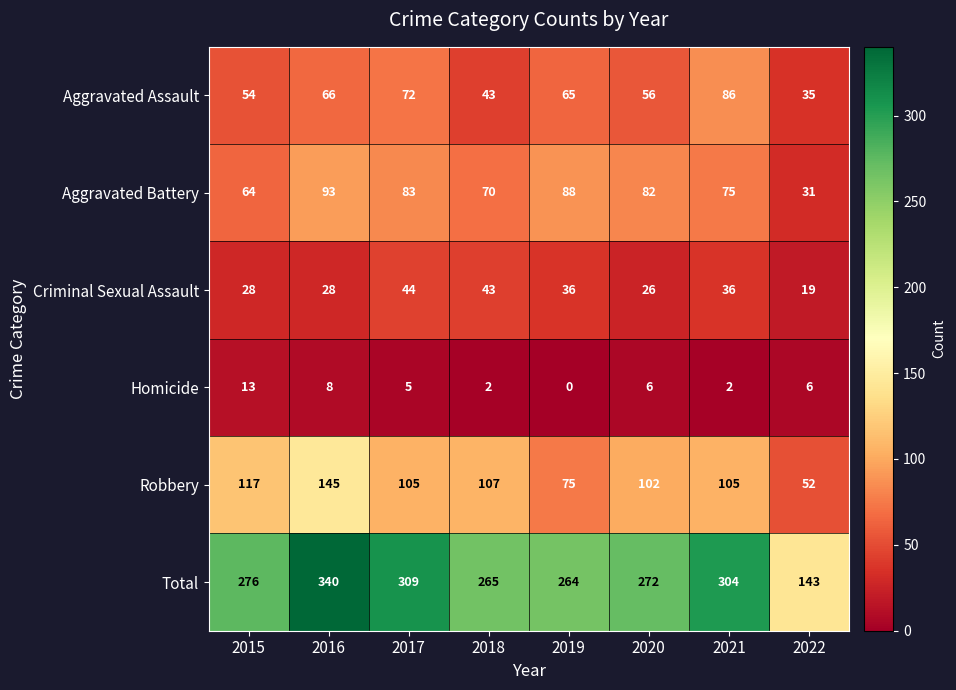

What is the average value of the Aggravated Battery series?

73